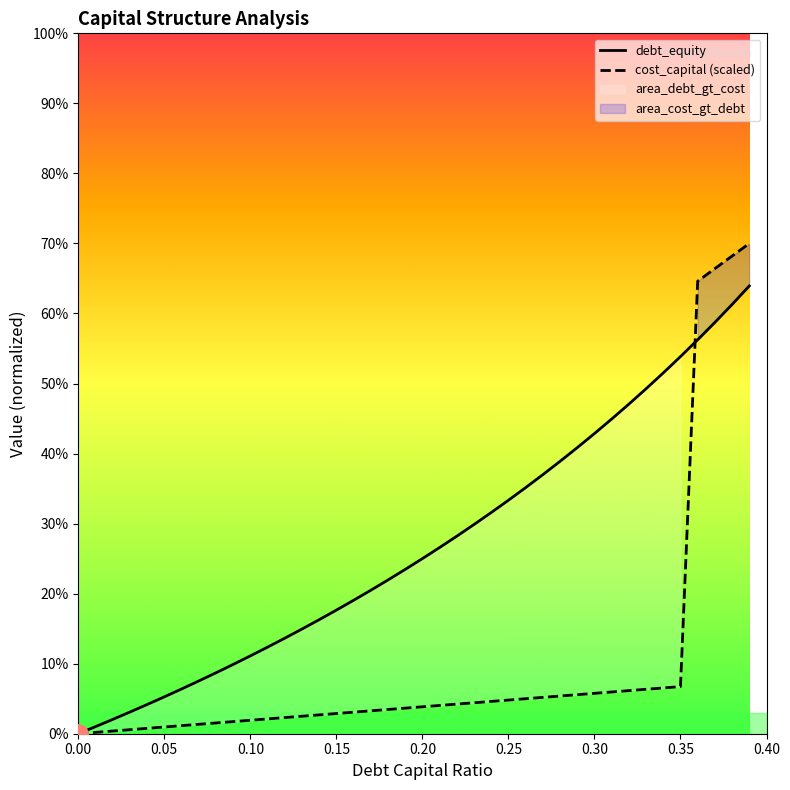

Reading left to right, list all the values displayed in this chart.

debt_equity: 0.0	0.0	0.0	0.0	0.0	0.1	0.1	0.1	0.1	0.1	0.1	0.1	0.1	0.1	0.2	0.2	0.2	0.2	0.2	0.2	0.2	0.3	0.3	0.3	0.3	0.3	0.4	0.4	0.4	0.4	0.4	0.4	0.5	0.5	0.5	0.5	0.6	0.6	0.6	0.6
cost_capital (scaled): 0.0	0.0	0.0	0.0	0.0	0.0	0.0	0.0	0.0	0.0	0.0	0.0	0.0	0.0	0.0	0.0	0.0	0.0	0.0	0.0	0.0	0.0	0.0	0.0	0.0	0.0	0.0	0.1	0.1	0.1	0.1	0.1	0.1	0.1	0.1	0.1	0.6	0.7	0.7	0.7